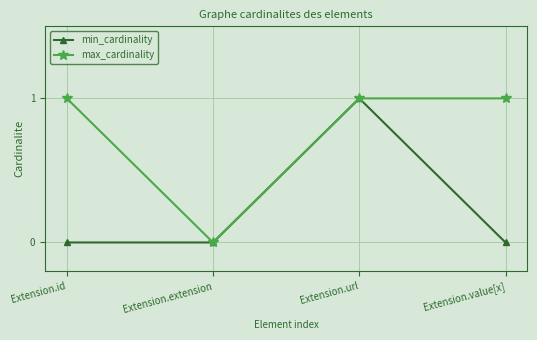

Between Extension.extension and Extension.value[x], which series saw the biggest shift?

max_cardinality